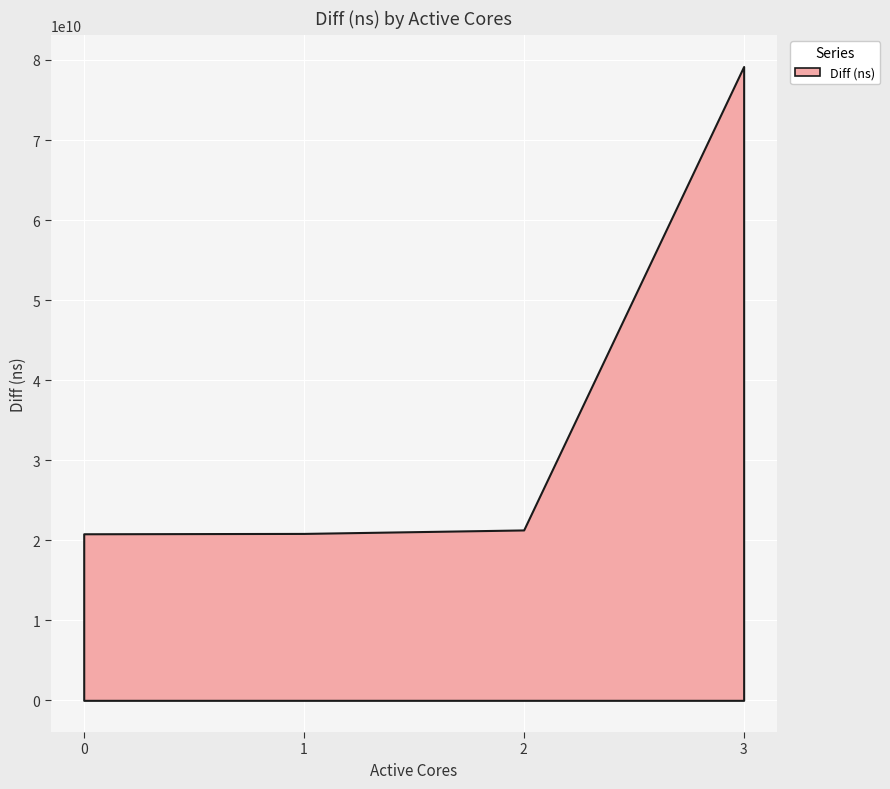

Reading left to right, what are all the values shown in this chart?

20808221199	20852398243	21286944301	79184640208